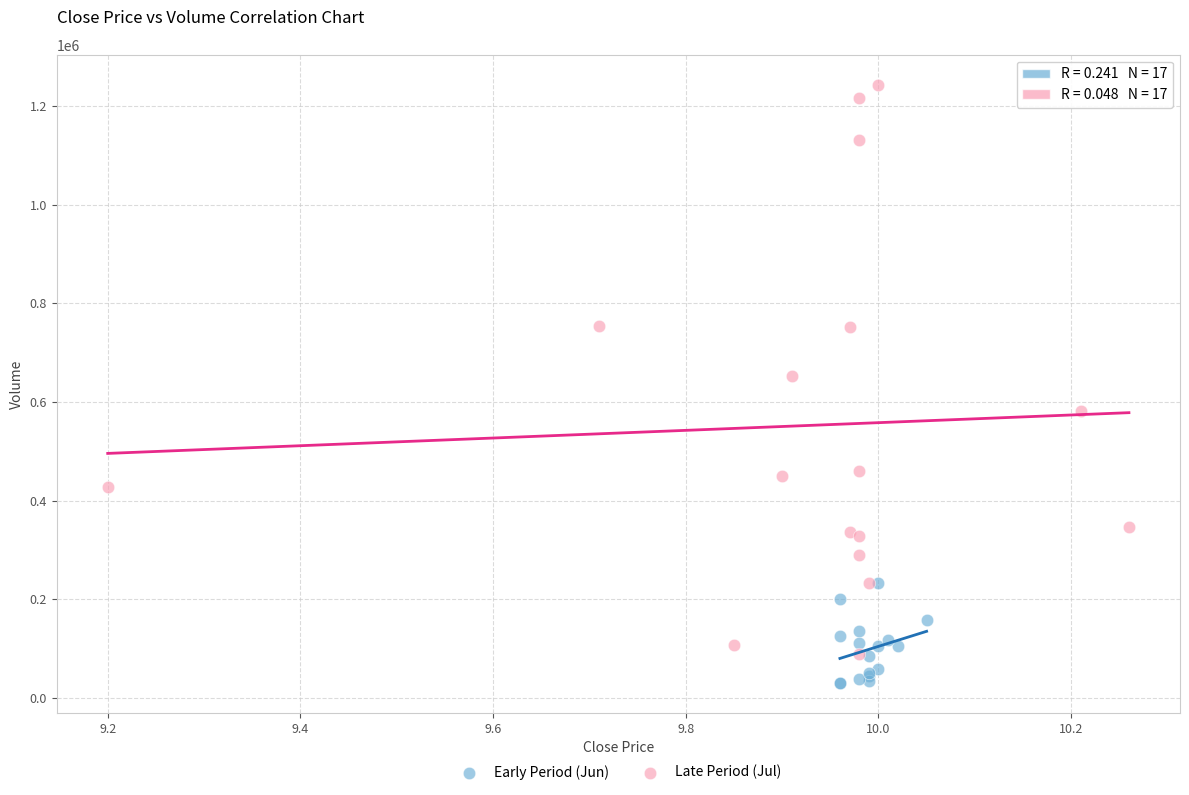

Which series has the widest spread of Y values?

Late Period (Jul)